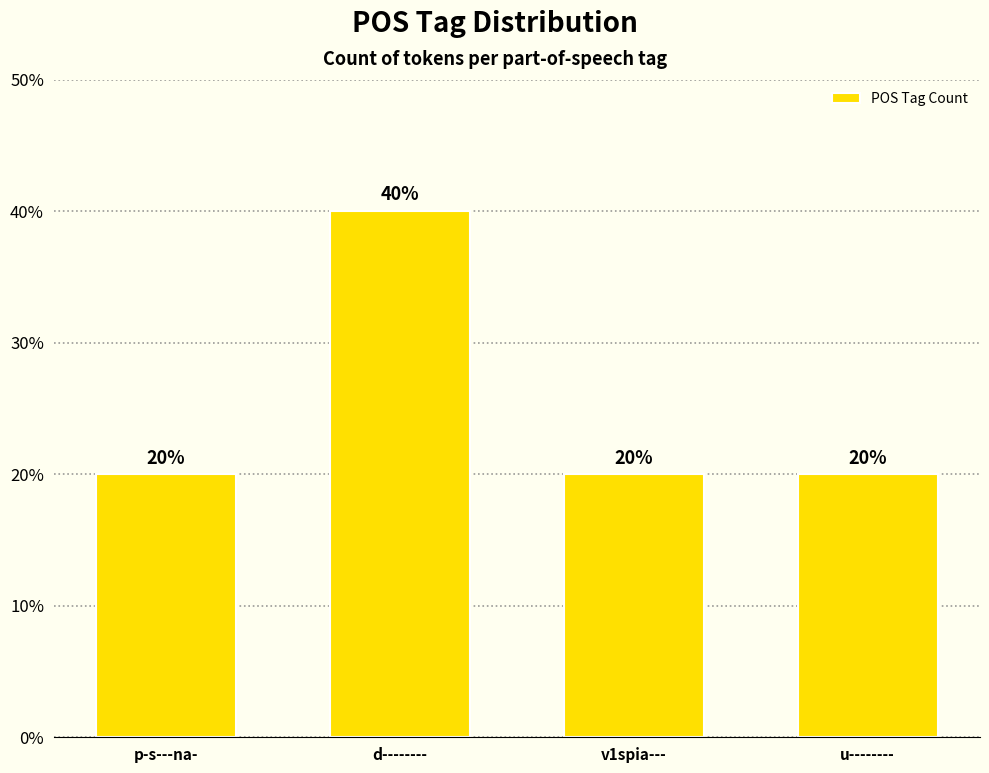

What is the ratio of the value at p-s---na- to the value at d--------?

0.5